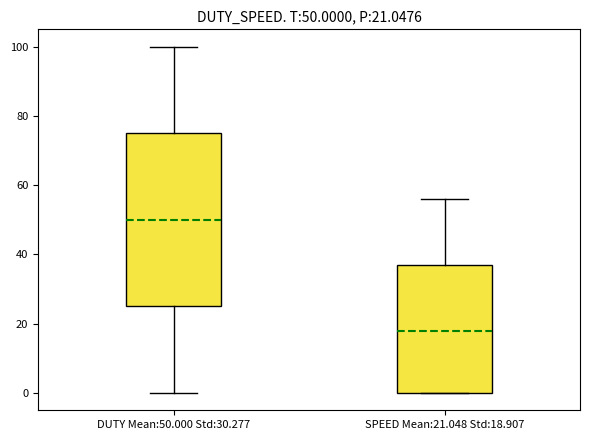

Which box is the tallest, from its lower edge to its upper edge?

DUTY Mean:50.000 Std:30.277